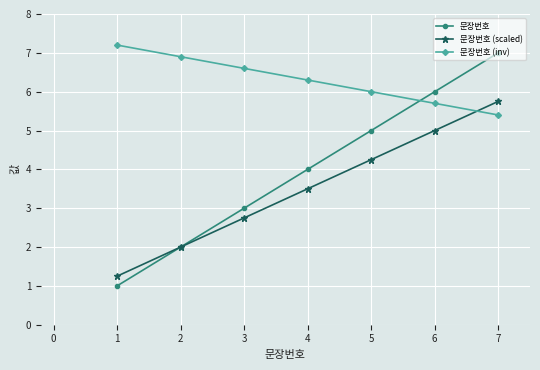

How many data points in 문장번호 (scaled) are less than 3?

3